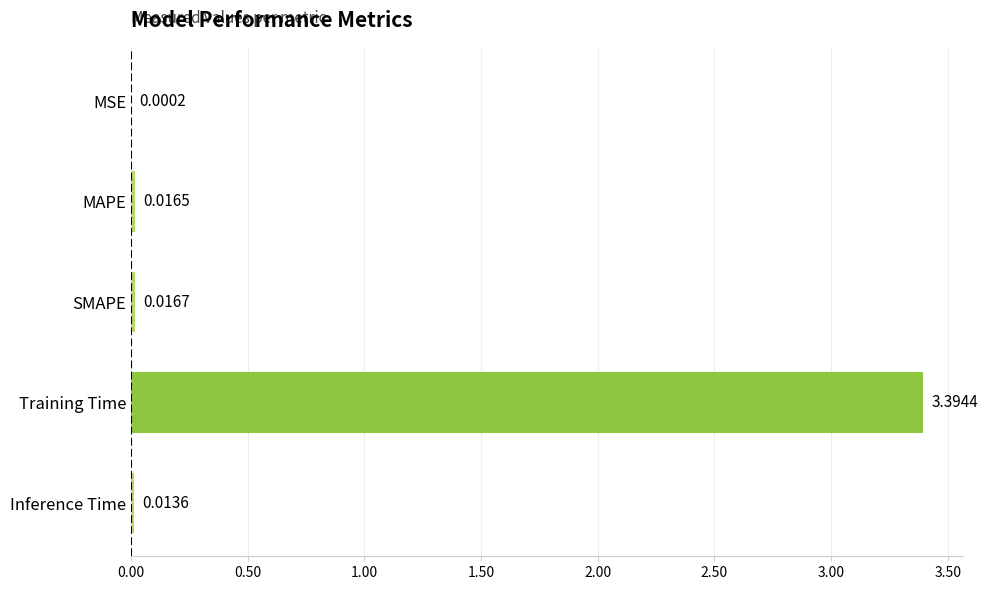

What is the change in value from MSE to Training Time?

+3.4